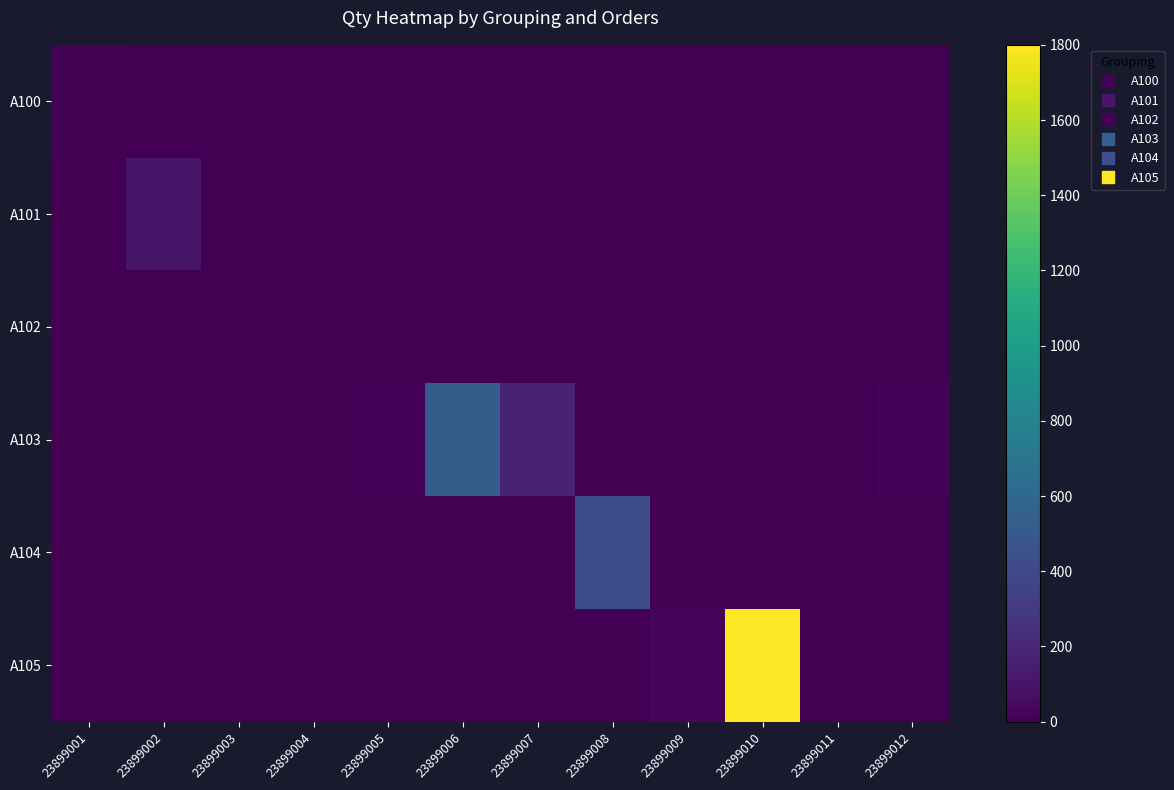

At which category is the sum across all series the highest?

23899010